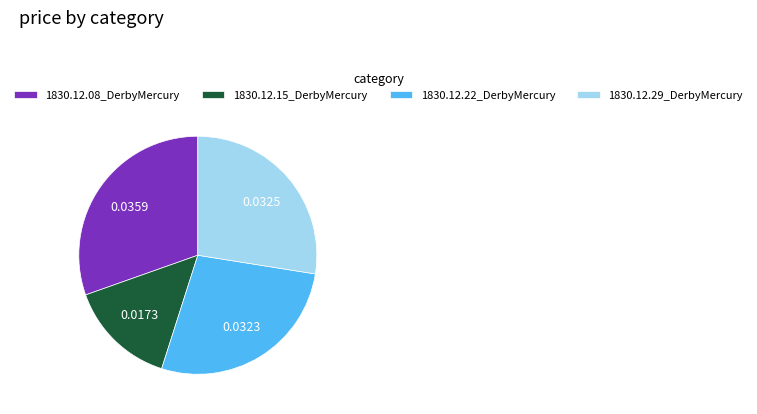

True or false: 1830.12.29_DerbyMercury accounts for 28% of the total.

True